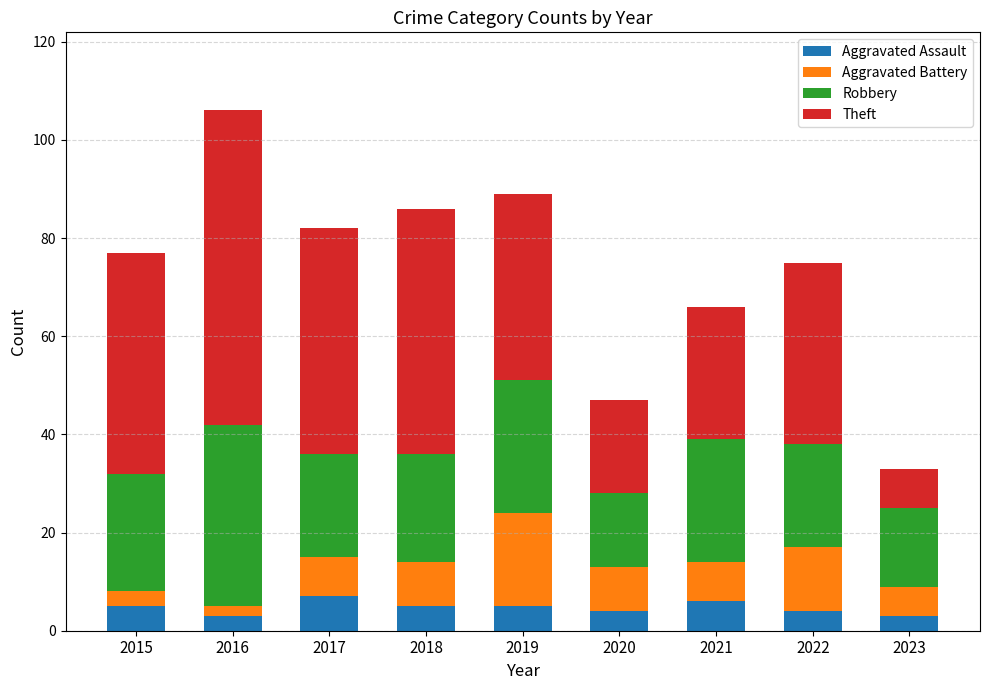

Is it true that Aggravated Assault equals 4 at 2020?

True